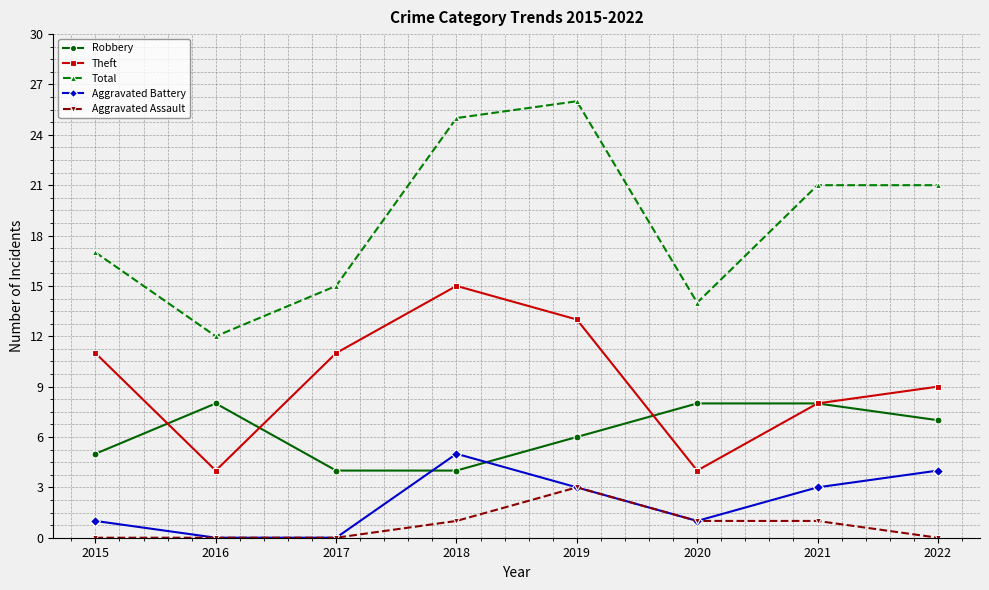

Rank the series by their maximum value, from highest to lowest.

Total, Theft, Robbery, Aggravated Battery, Aggravated Assault